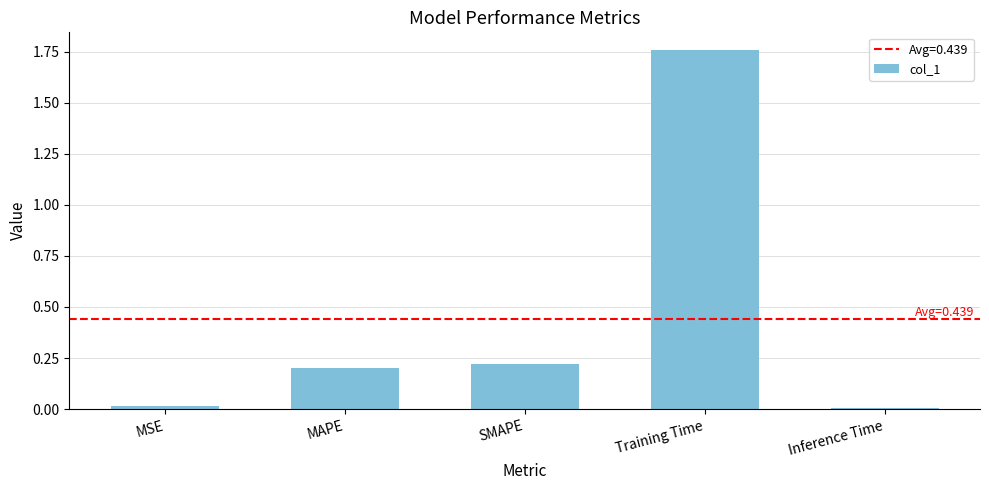

What is the difference between the maximum and second lowest values?

1.7